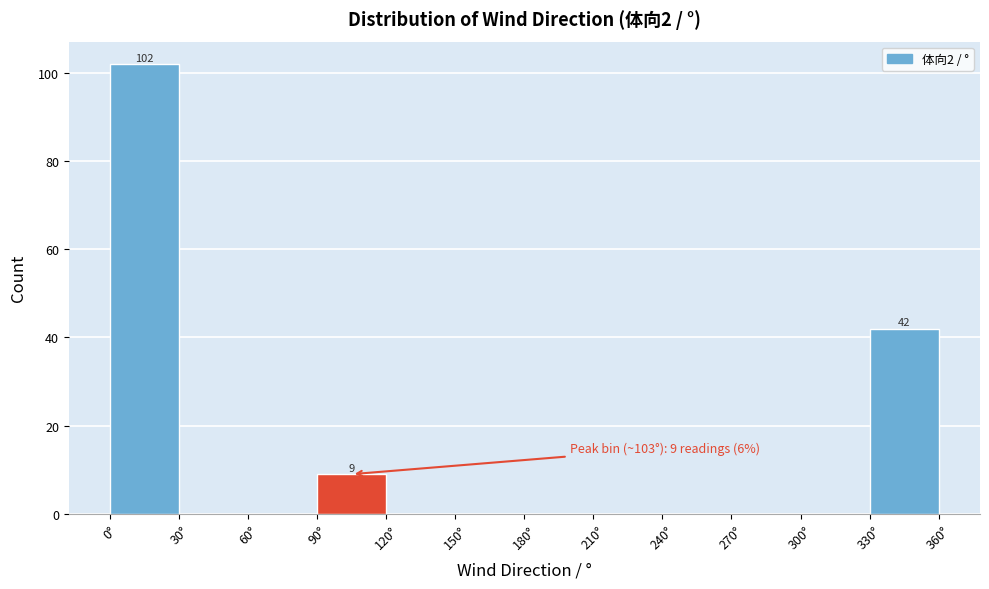

Which range on the x-axis has the tallest bar?

0 to 30